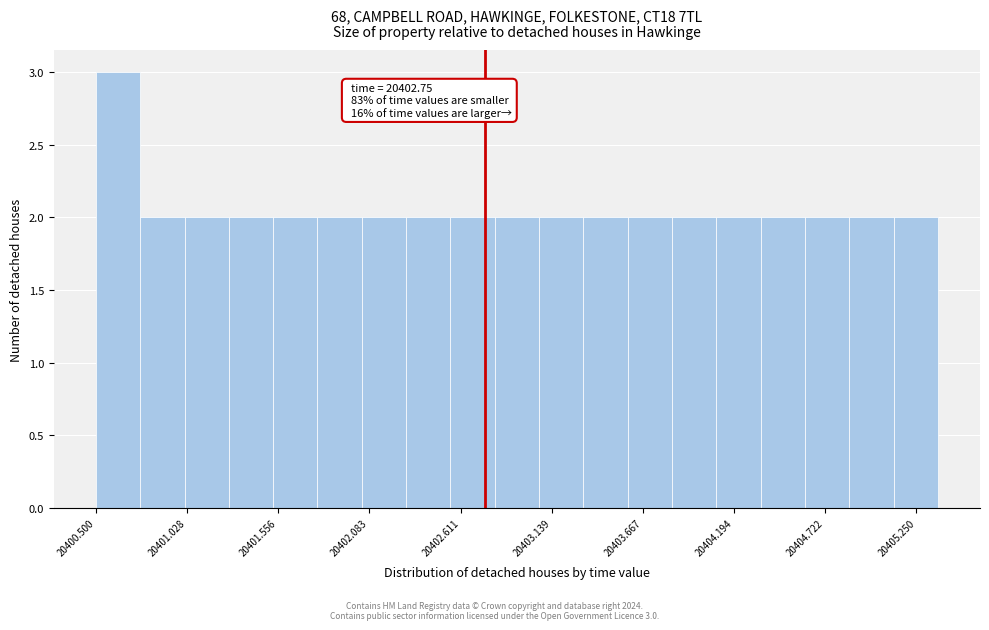

Around what value on the x-axis is the tallest bar? Give the approximate position of its centre, as read against the axis.

20400.6